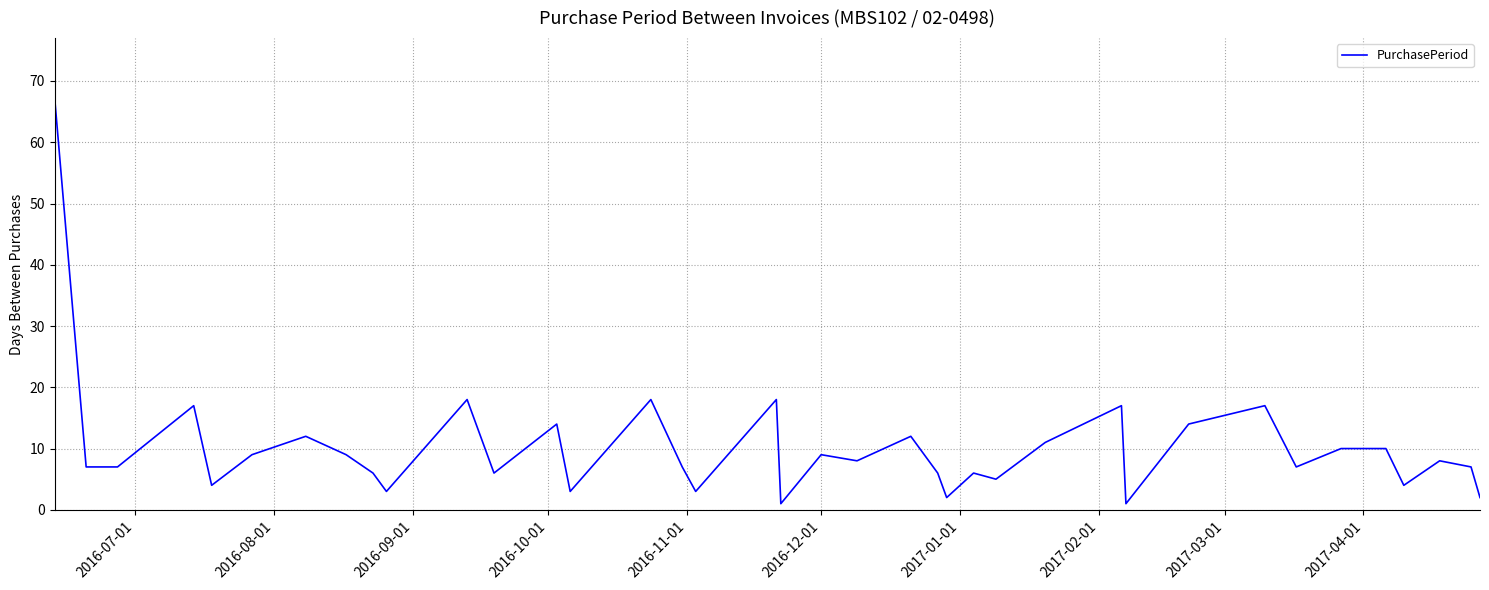

What is the difference between the maximum and minimum values?

66